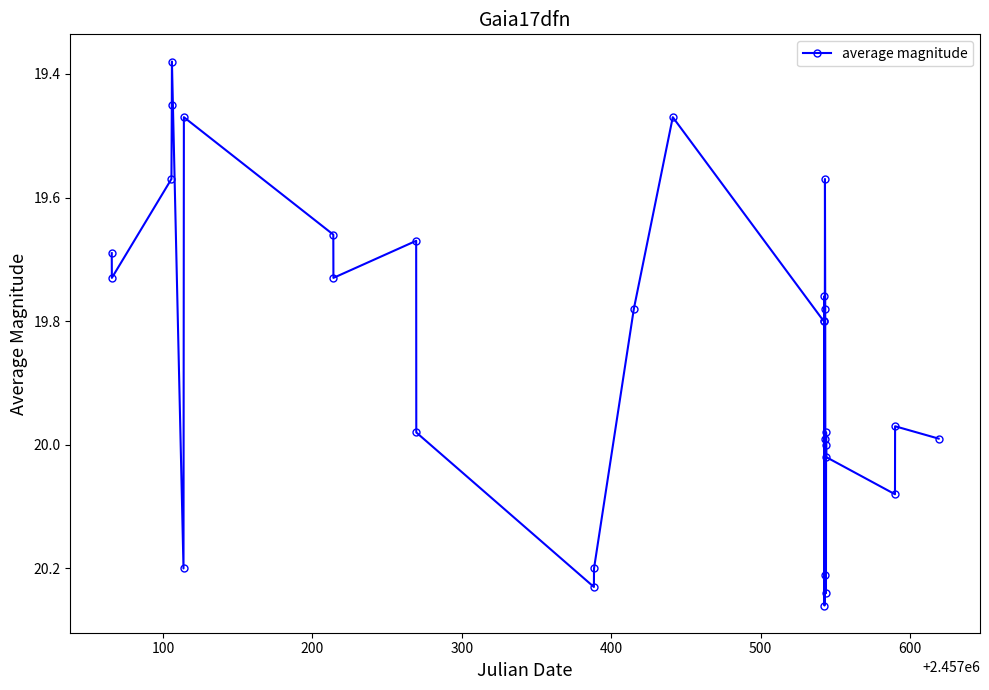

True or false: there are more than 1 points higher than both neighbors.

True